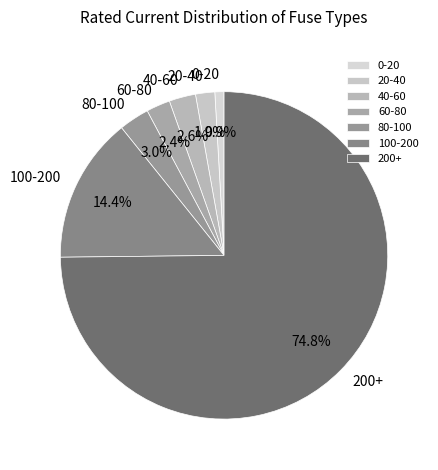

Does 200+ represent more than half of the total?

Yes